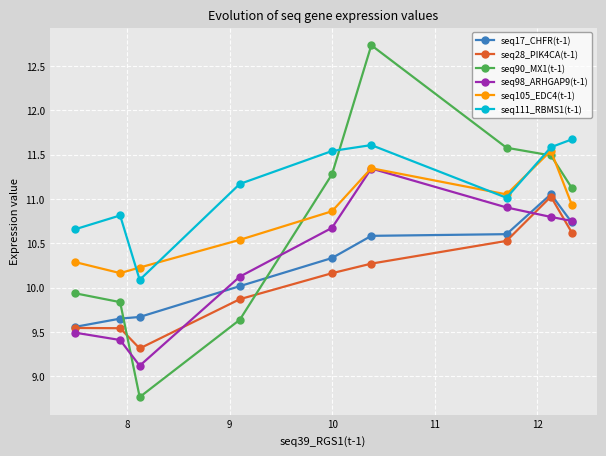

Is this an area chart (filled region under the line)?

No